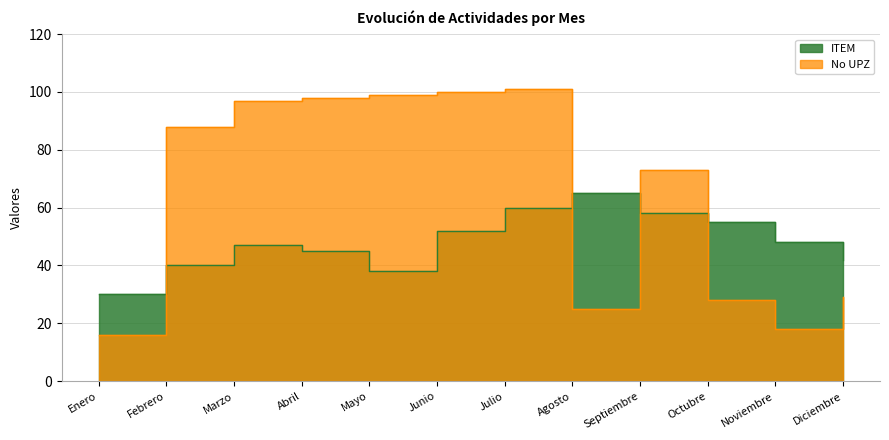

What is the label of the 12th point from the left?

Diciembre